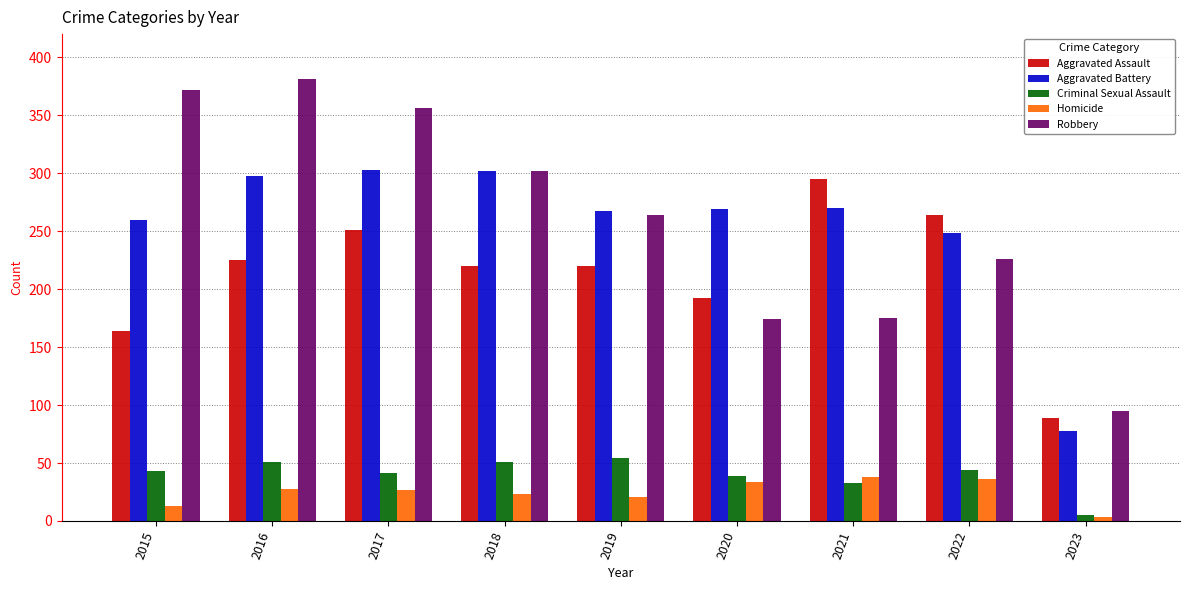

Is the value of Criminal Sexual Assault at 2016 greater than the value of Aggravated Assault at 2015?

No